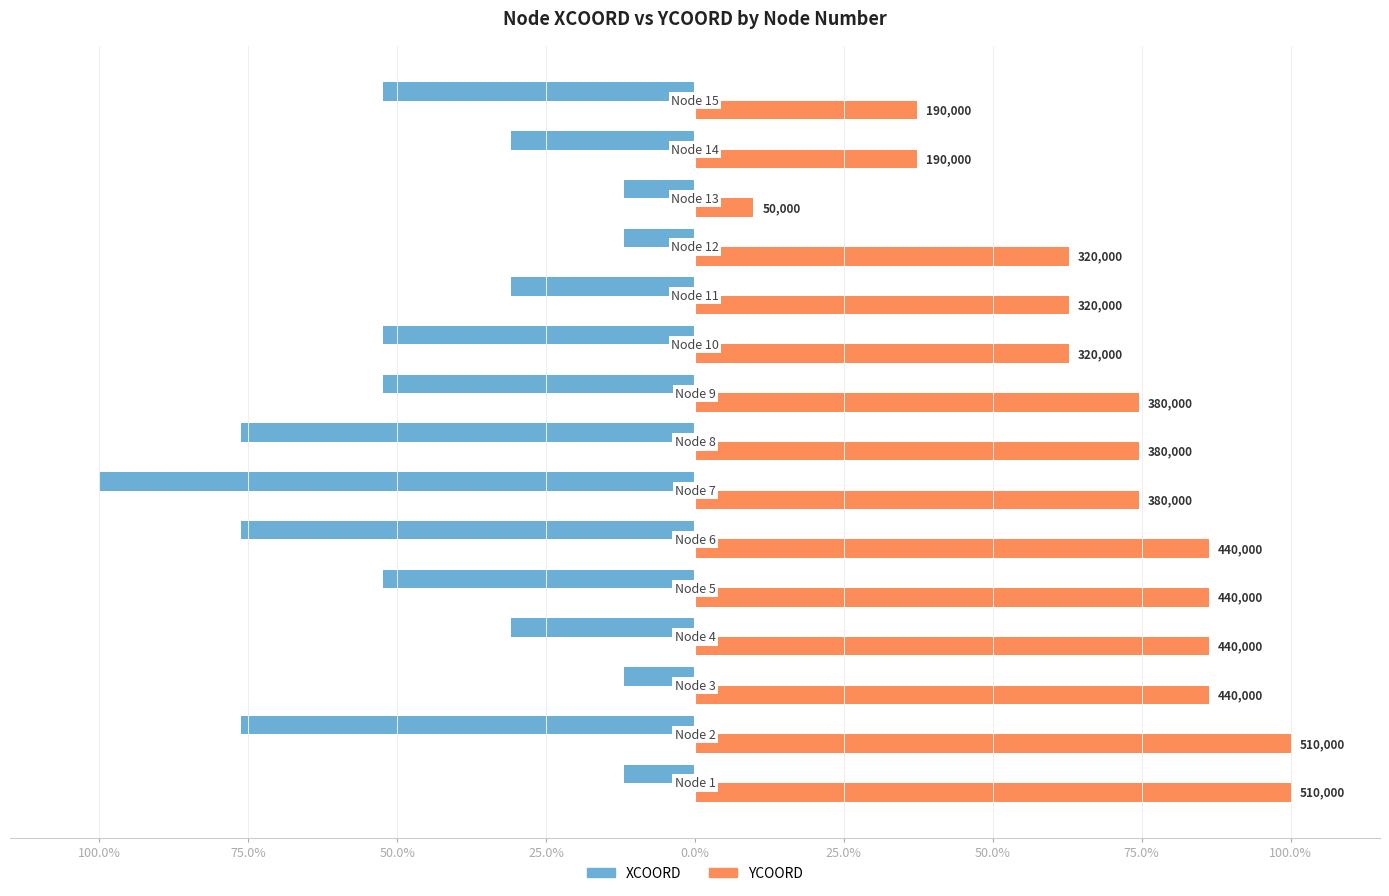

What are all the series names shown in the legend?

XCOORD, YCOORD